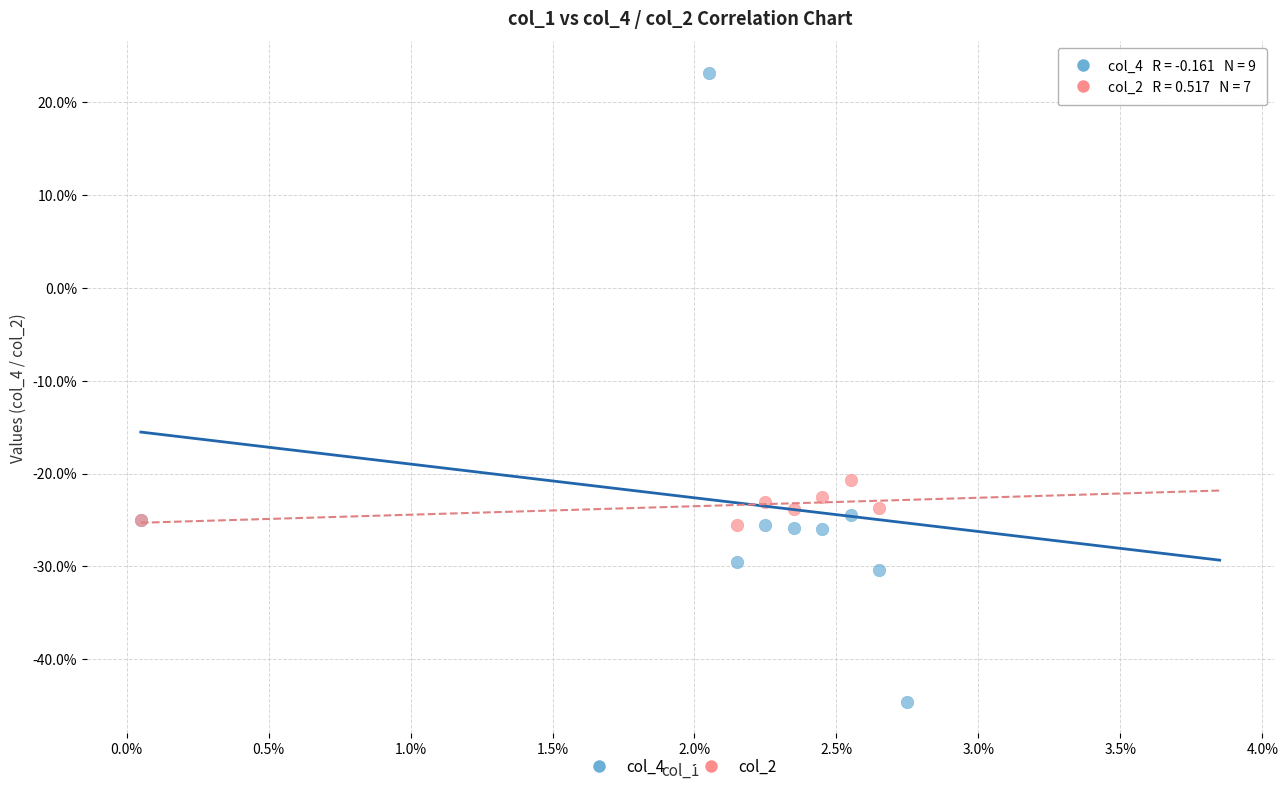

Which series contains the highest Y value?

col_4